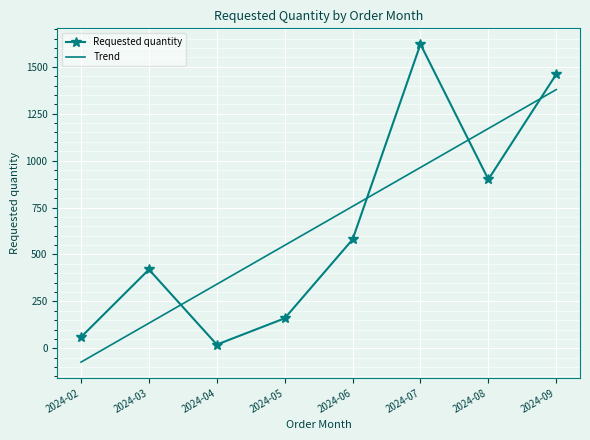

Which series changed the most between 2024-03 and 2024-09?

Trend